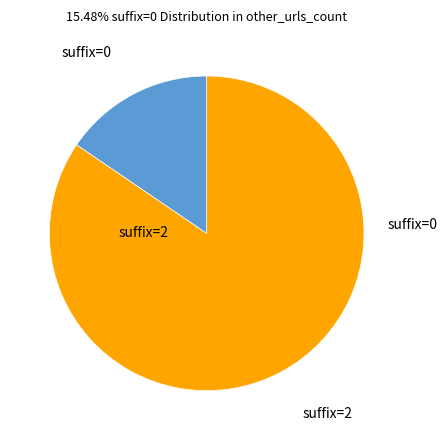

The suffix=2 slice represents 85% of the pie. True or false?

True